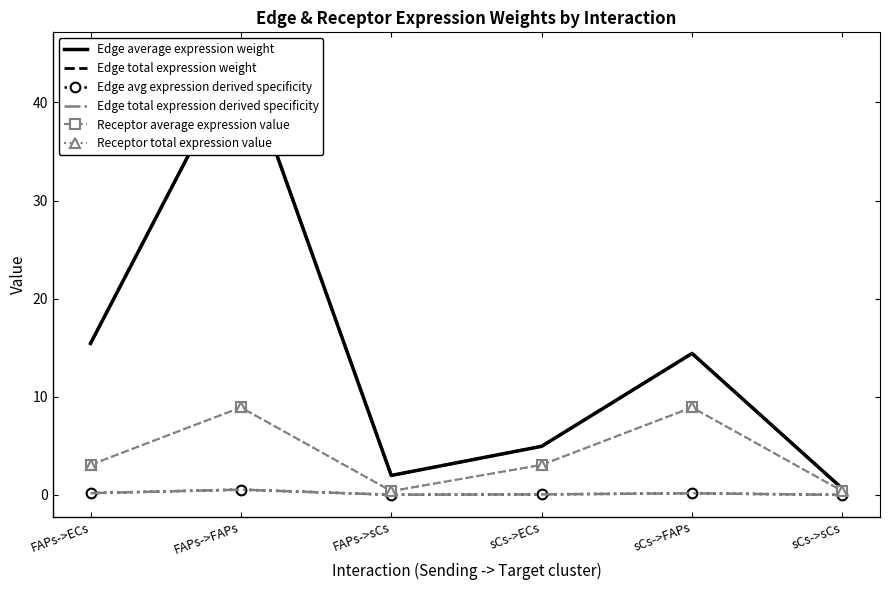

List the series in order of their peak value, lowest first.

Edge avg expression derived specificity, Edge total expression derived specificity, Receptor average expression value, Receptor total expression value, Edge average expression weight, Edge total expression weight